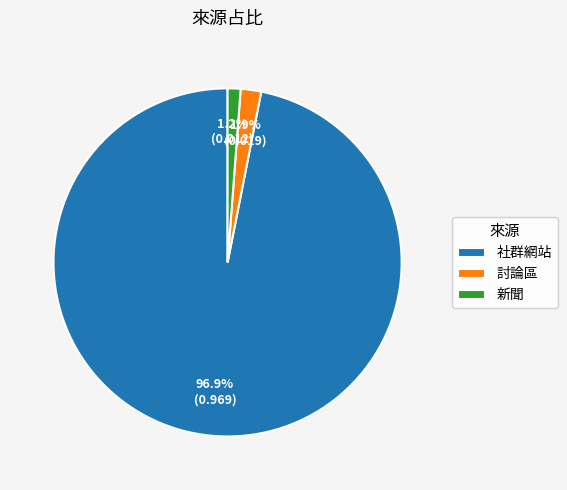

How many segments does this pie chart have?

3